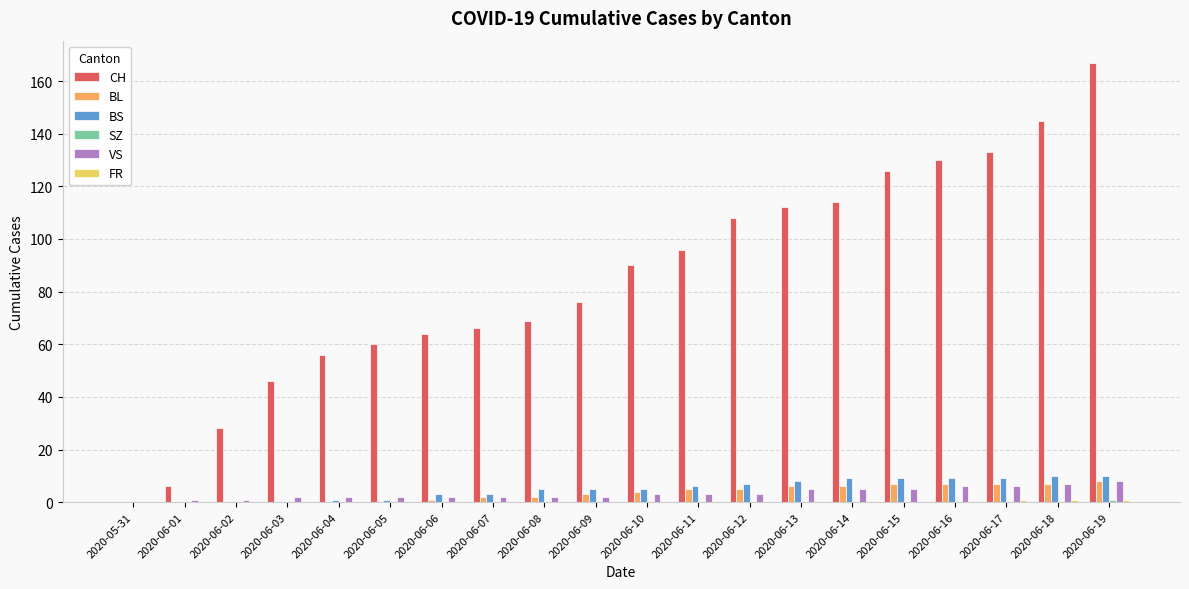

What is the total value across all series at 2020-06-17?

156